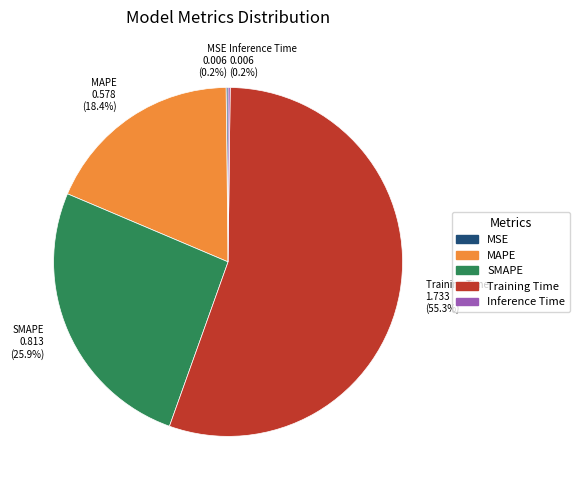

Between MAPE and Training Time, which is larger?

Training Time